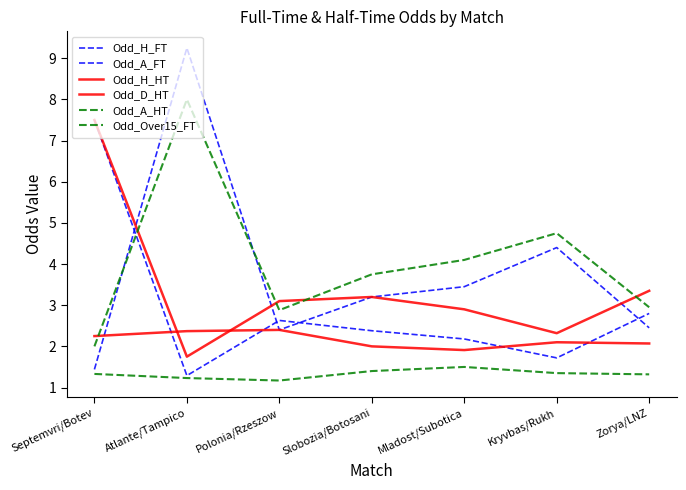

What is the sum of all Odd_A_HT values?

28.4